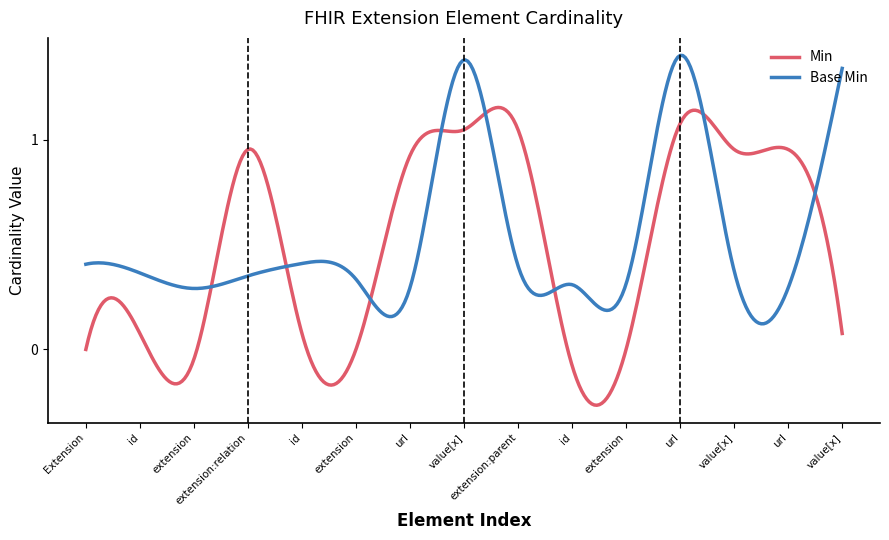

List the series in order of their peak value, highest first.

Base Min, Min